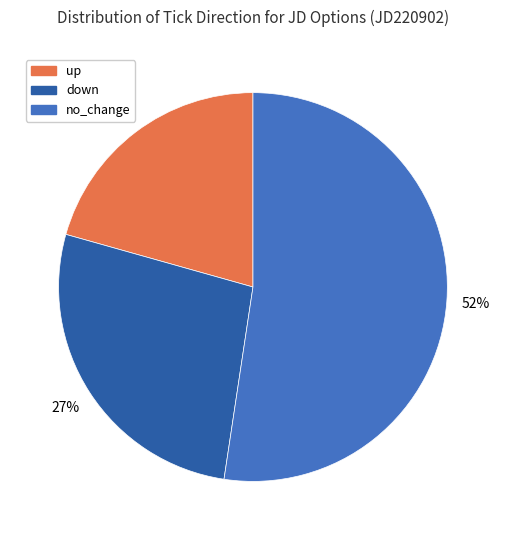

Do no_change and down together represent more than half of the pie?

Yes